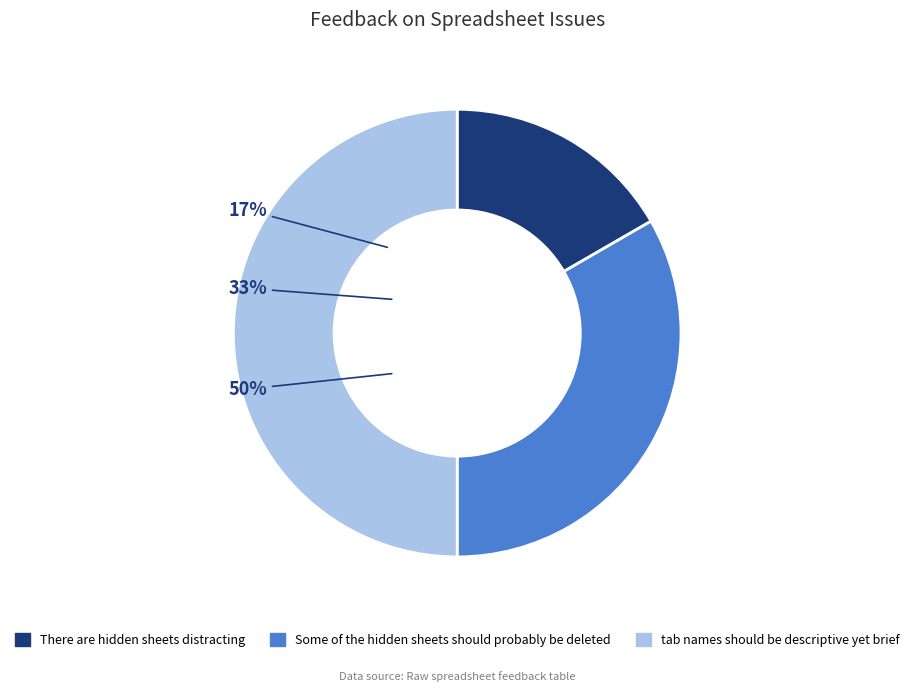

To the nearest percent, what is the combined percentage of Some of the hidden sheets should probably be deleted and tab names should be descriptive yet brief?

83%